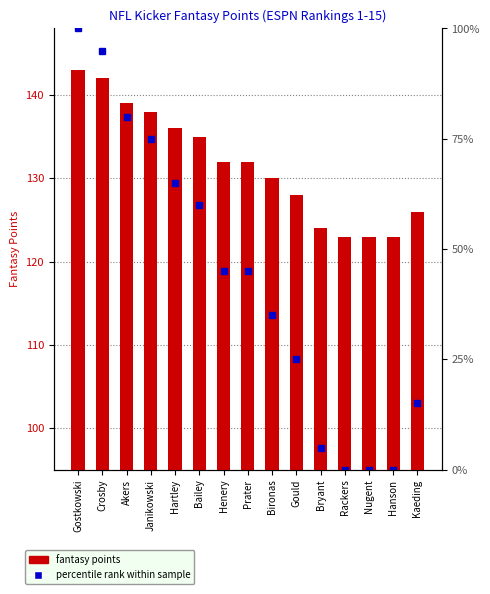

What is the difference between the maximum and second lowest values?

20